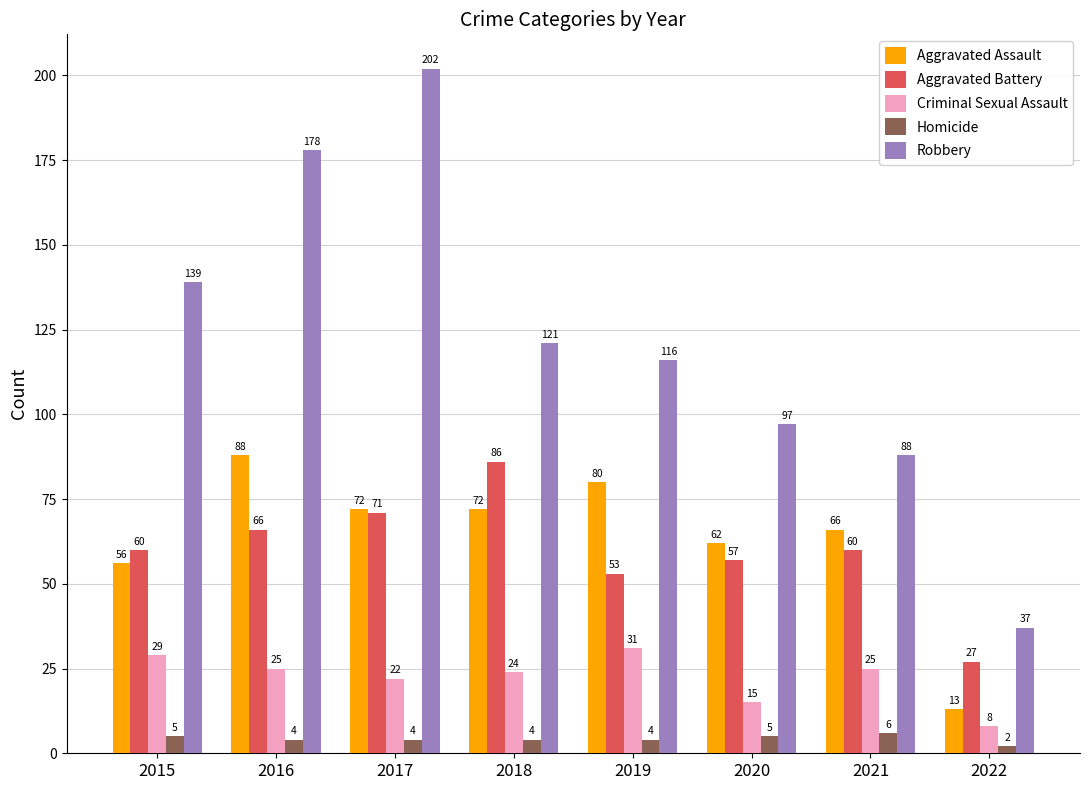

What are all the series names shown in the legend?

Aggravated Assault, Aggravated Battery, Criminal Sexual Assault, Homicide, Robbery